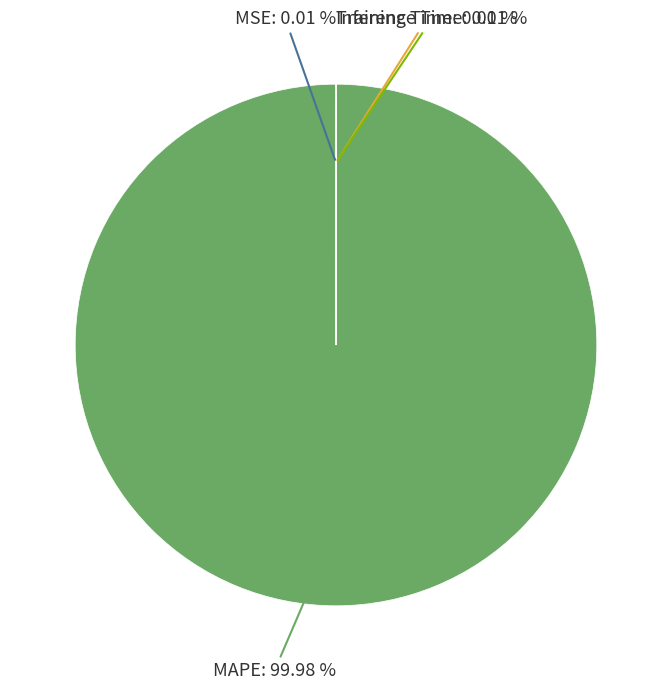

To the nearest percent, what is the average slice percentage?

25%